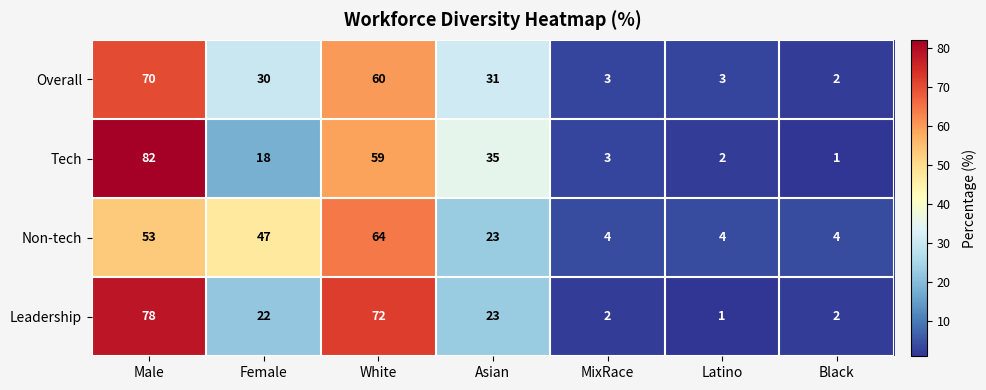

Reading left to right, what are all the values shown in this chart?

Overall: Male=70	Female=30	White=60	Asian=31	MixRace=3	Latino=3	Black=2
Tech: Male=82	Female=18	White=59	Asian=35	MixRace=3	Latino=2	Black=1
Non-tech: Male=53	Female=47	White=64	Asian=23	MixRace=4	Latino=4	Black=4
Leadership: Male=78	Female=22	White=72	Asian=23	MixRace=2	Latino=1	Black=2